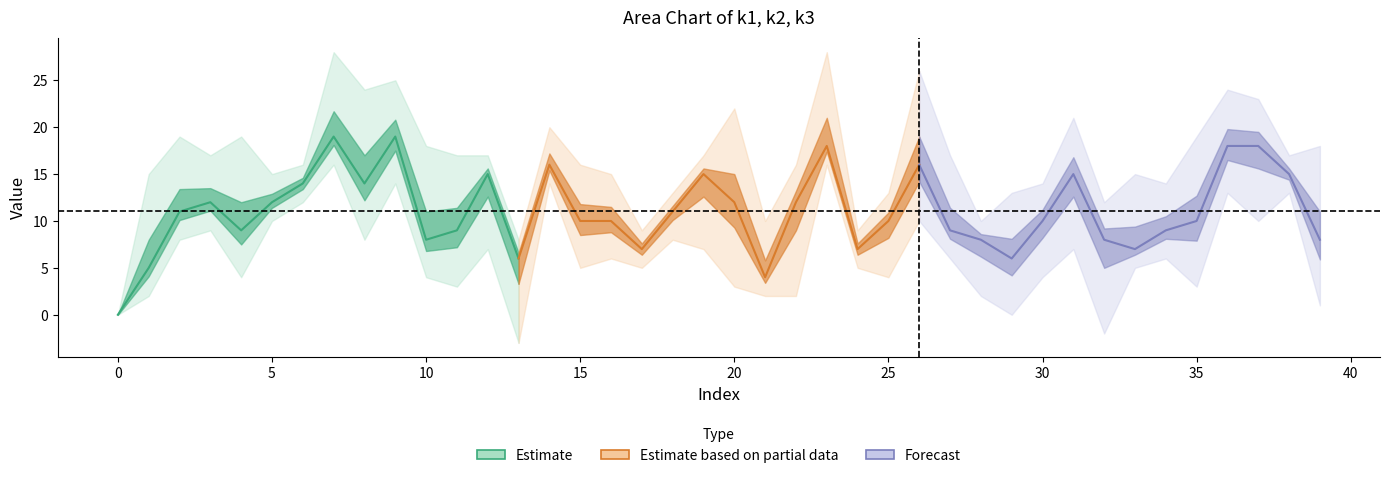

What is the value of the k3 point at the 28th from the left?

8